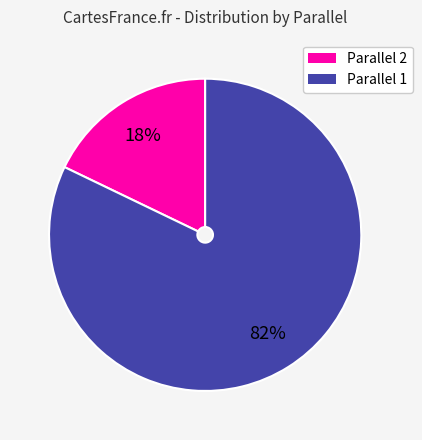

Does any single category account for the majority?

Yes